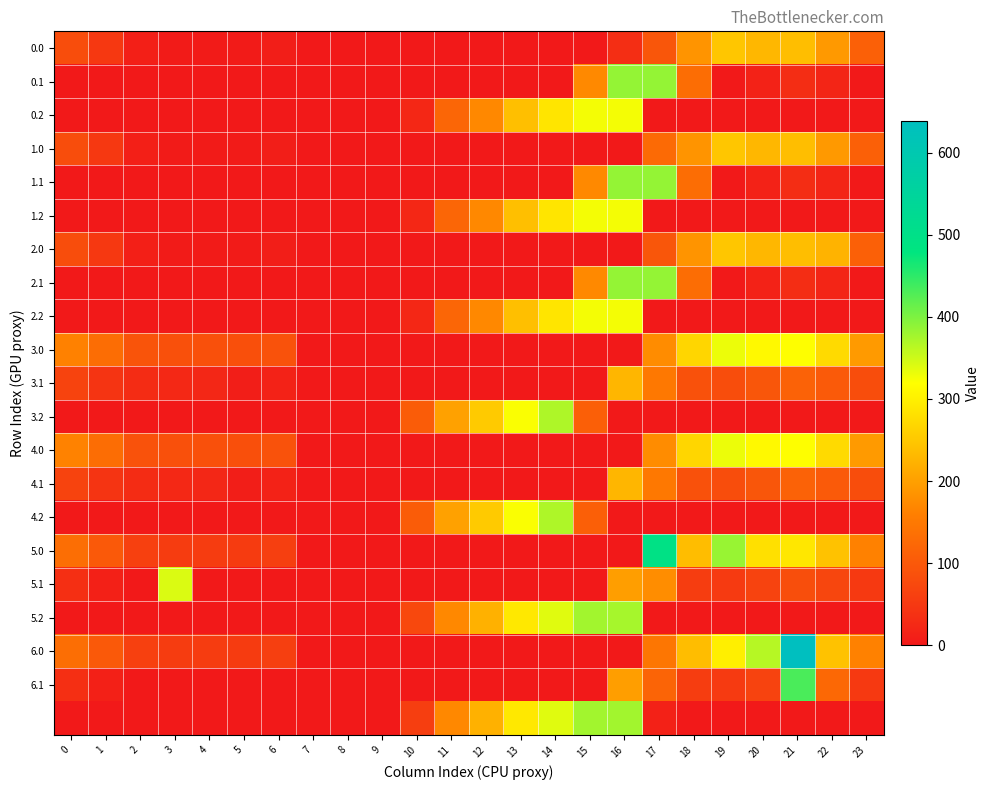

What is the spread (max minus min) of values at 21?

638.4